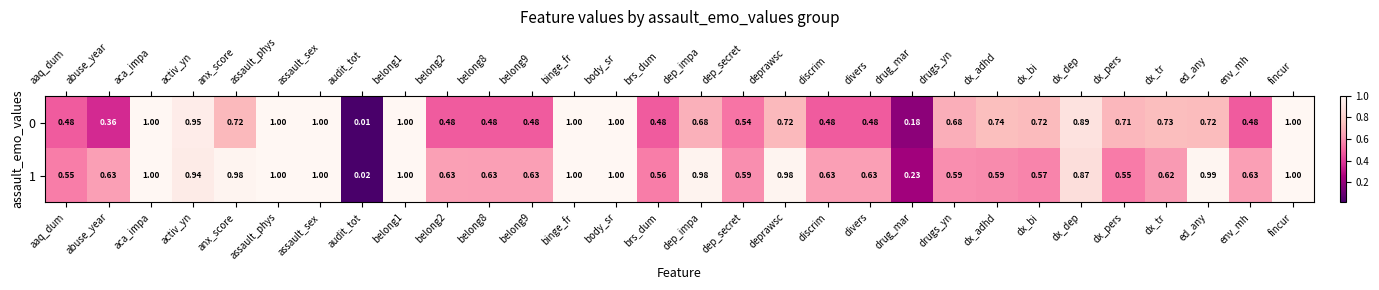

How many distinct data groups are displayed?

2